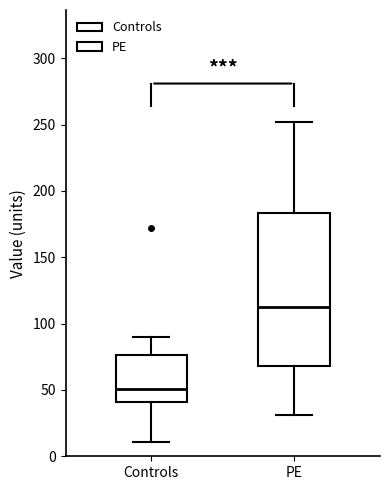

Which box has the lowest median line?

Controls